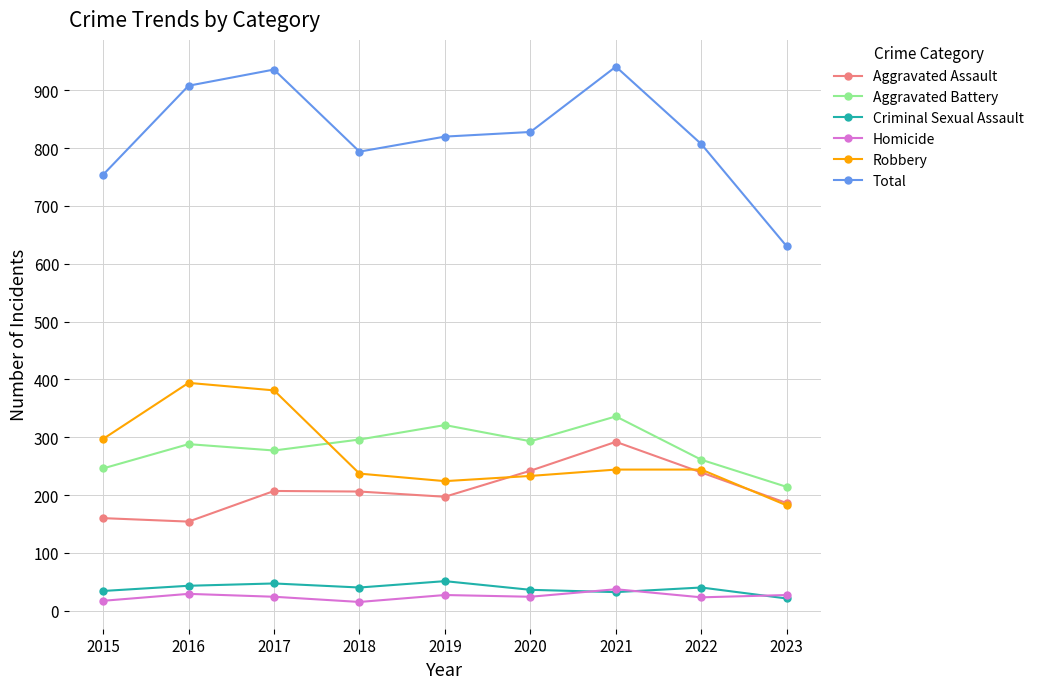

How many lines are shown in the chart?

6